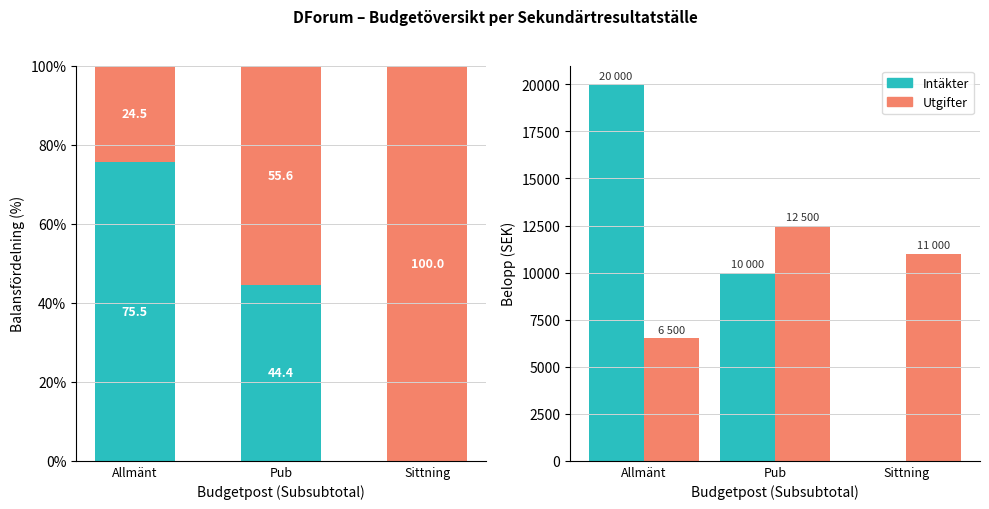

How many distinct data groups are displayed?

2